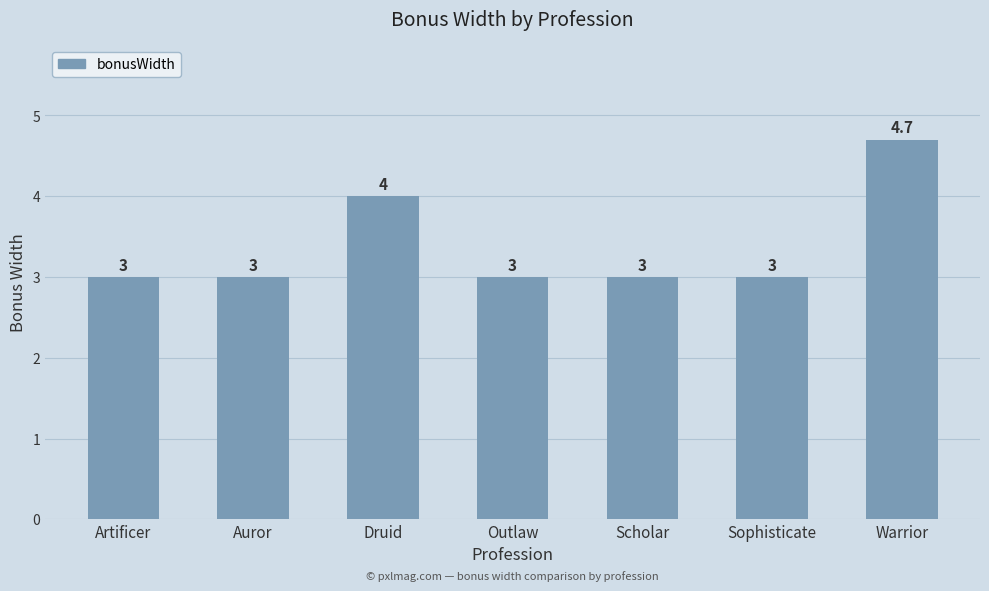

Read the value at Warrior.

4.7